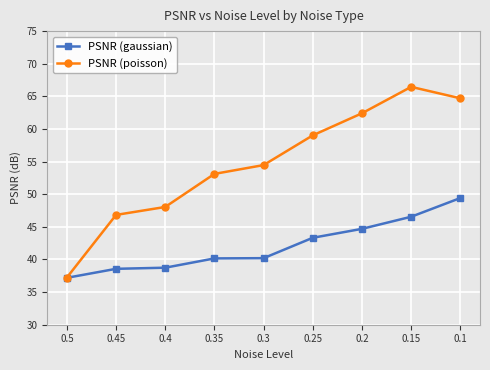

Reading right to left, transcribe all the data shown in this chart.

PSNR (gaussian): 0.1=49.4	0.15=46.5	0.2=44.7	0.25=43.3	0.3=40.2	0.35=40.2	0.4=38.7	0.45=38.6	0.5=37.2
PSNR (poisson): 0.1=64.7	0.15=66.5	0.2=62.4	0.25=59.0	0.3=54.5	0.35=53.1	0.4=48.0	0.45=46.8	0.5=37.2